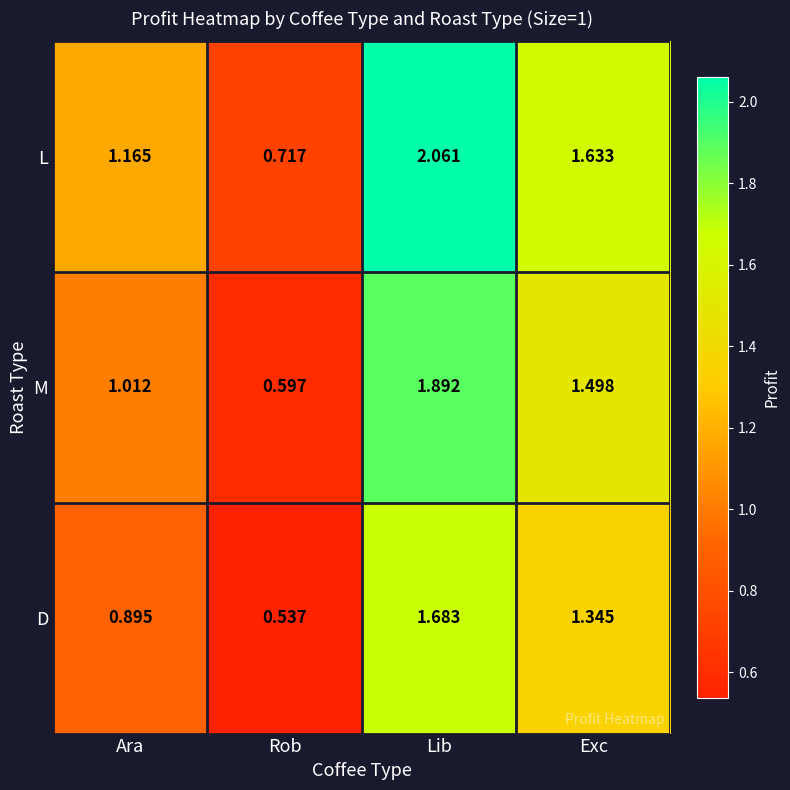

How many distinct data groups are displayed?

3